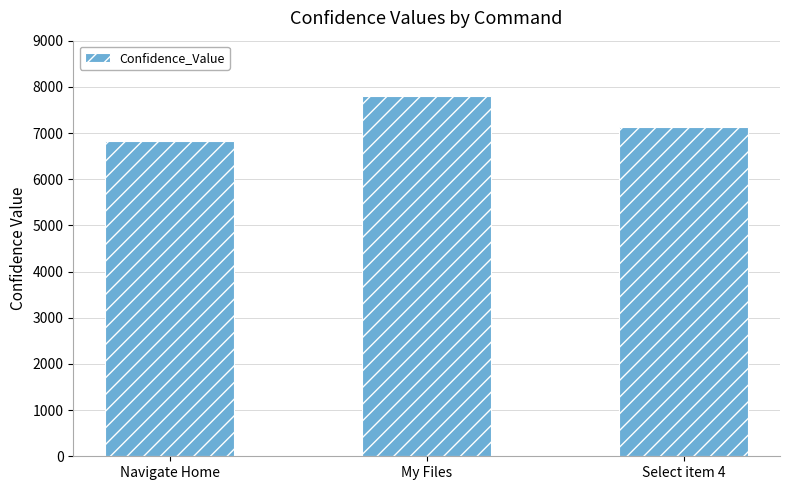

Which category has the lowest value across all series?

Navigate Home